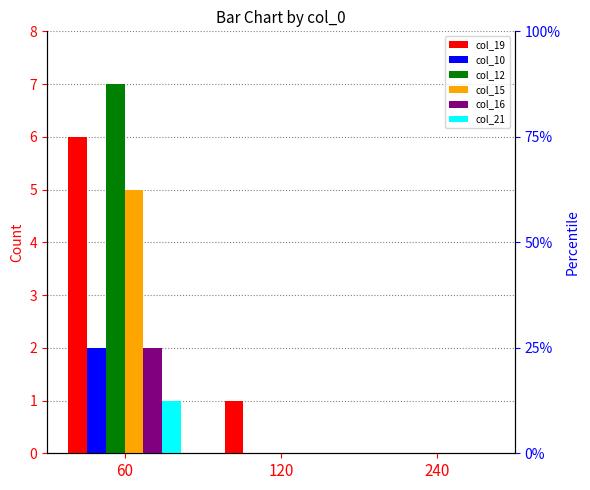

How many positive values does the col_19 series have?

2